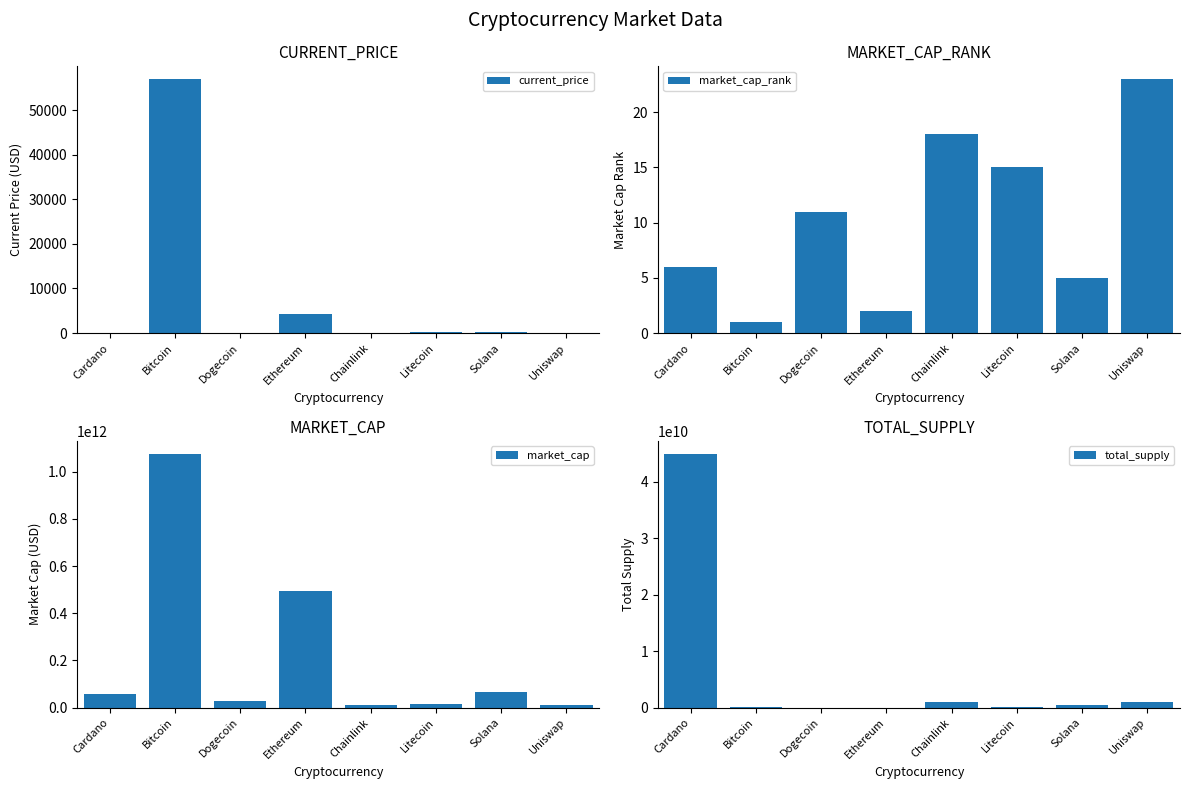

Which series has the widest spread of values?

market_cap